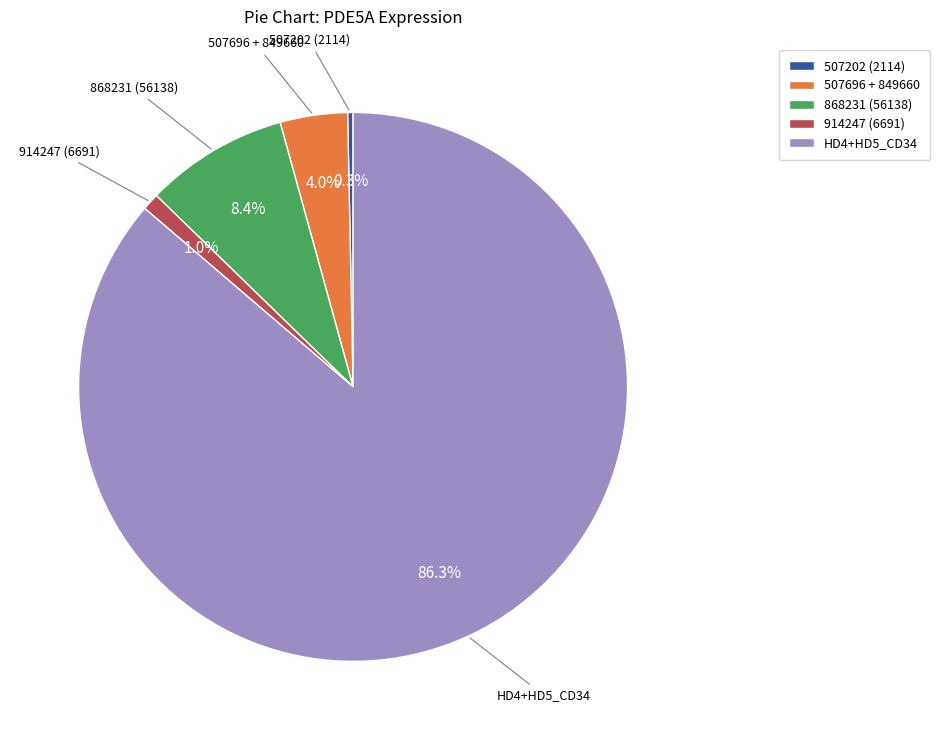

What is the largest slice in the pie chart?

HD4+HD5_CD34